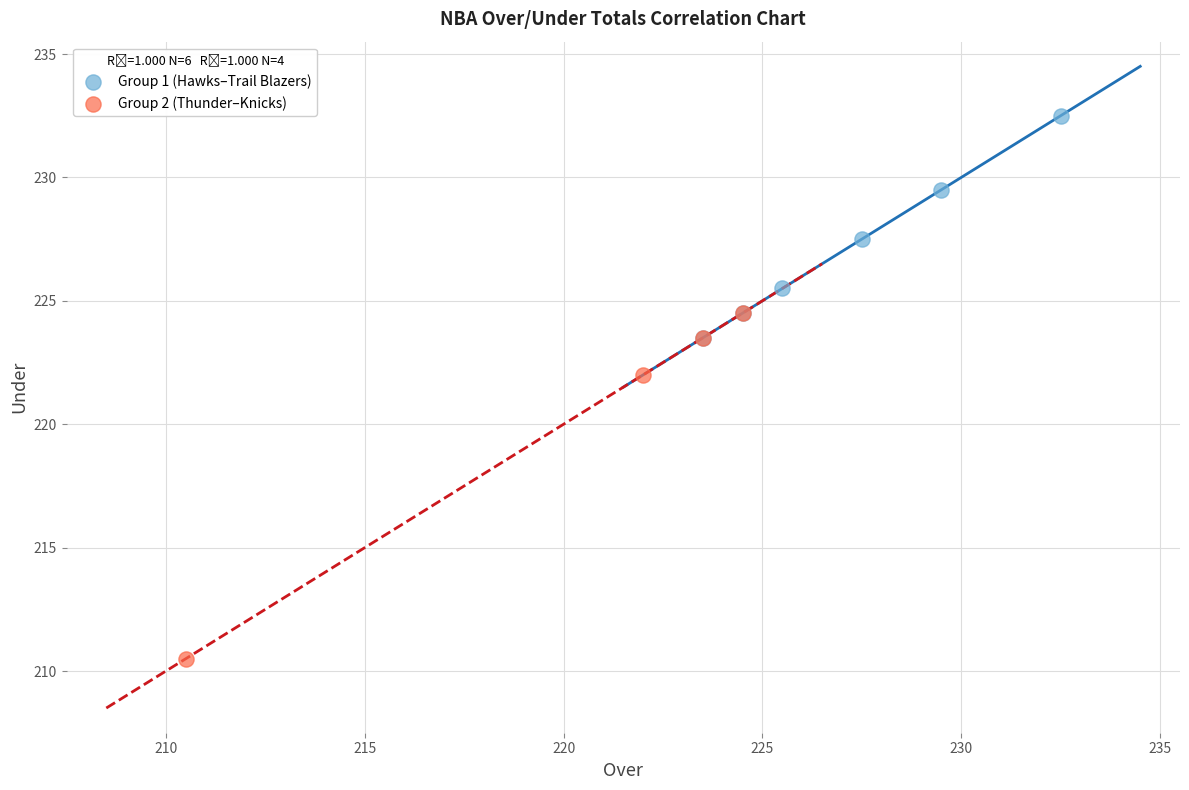

Which series contains the lowest Y value?

Group 2 (Thunder–Knicks)